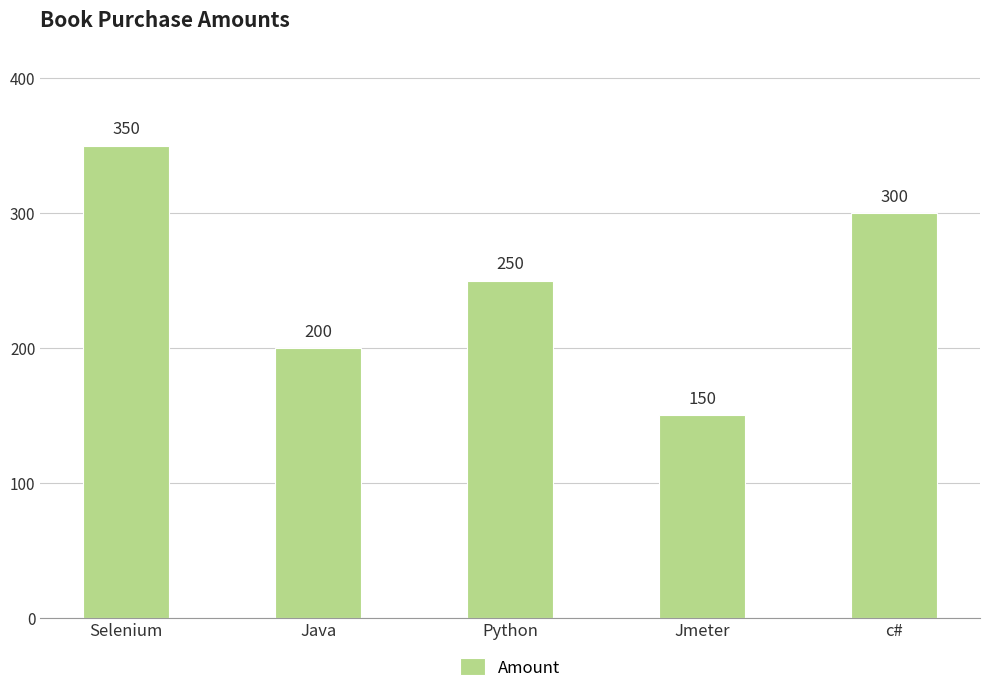

What is the change in value from Java to Jmeter?

-50